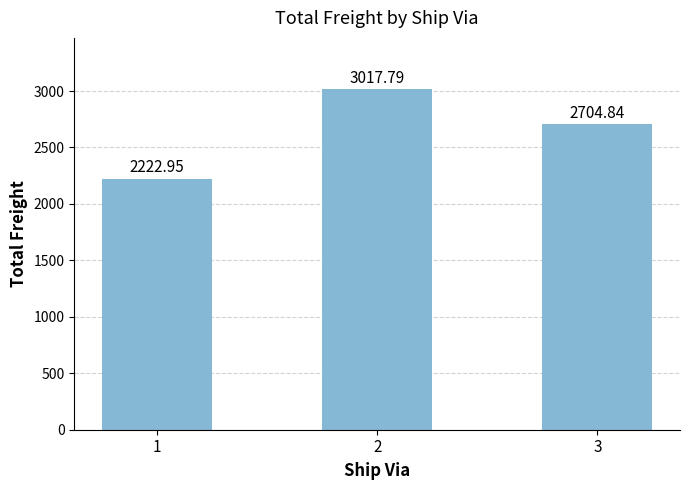

Which has a higher value, 1 or 3?

3